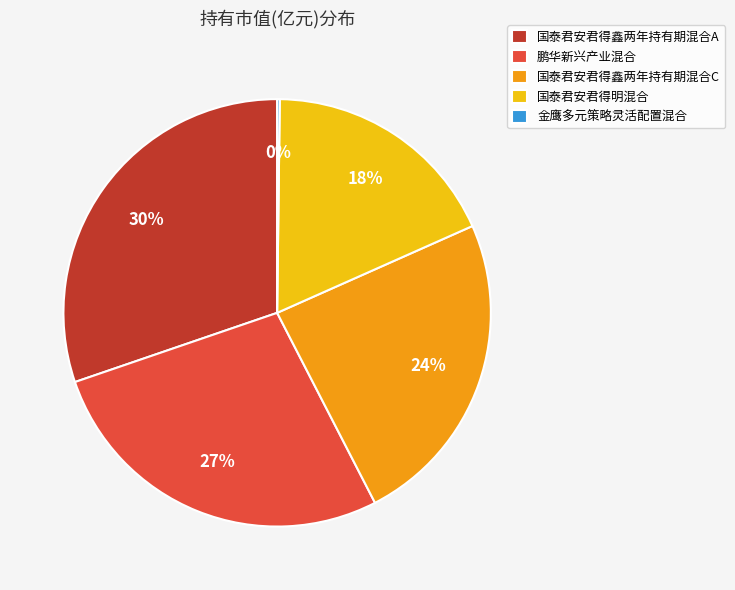

Approximately how many times larger is the value at 国泰君安君得鑫两年持有期混合C compared to 鹏华新兴产业混合?

0.9